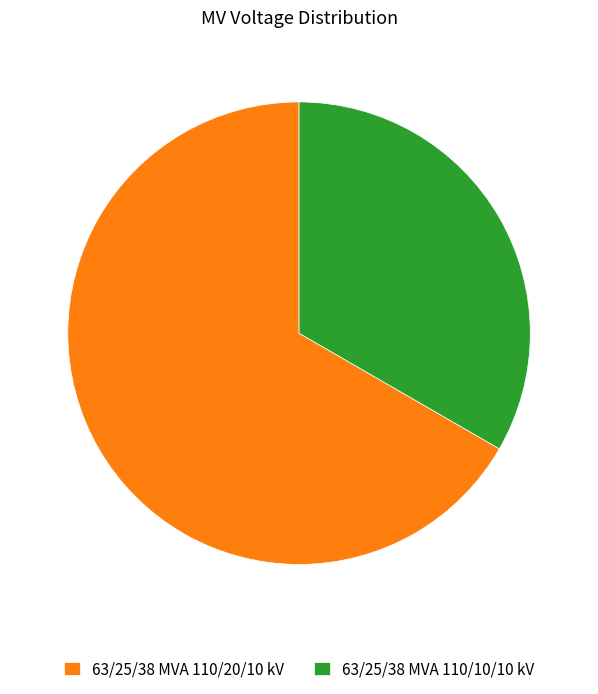

Rank the categories by value from highest to lowest.

63/25/38 MVA 110/20/10 kV, 63/25/38 MVA 110/10/10 kV